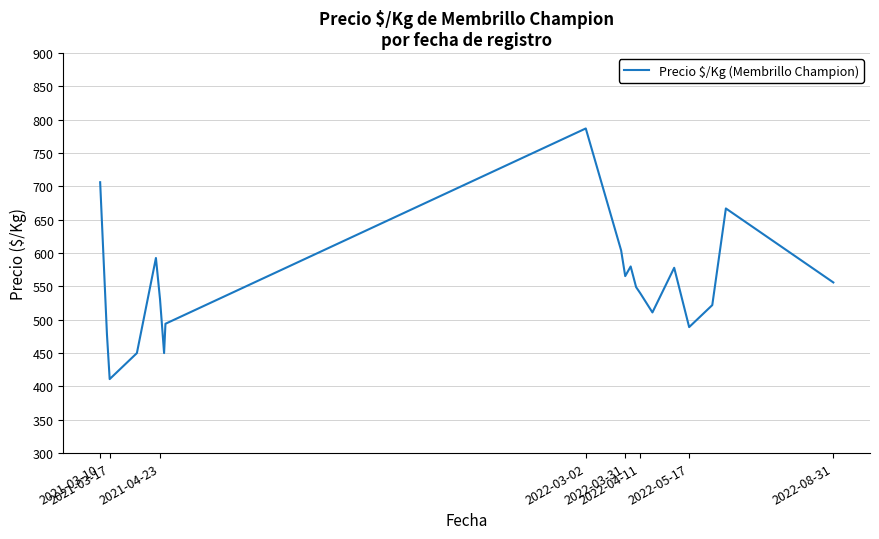

What is the greatest value displayed?

787.0